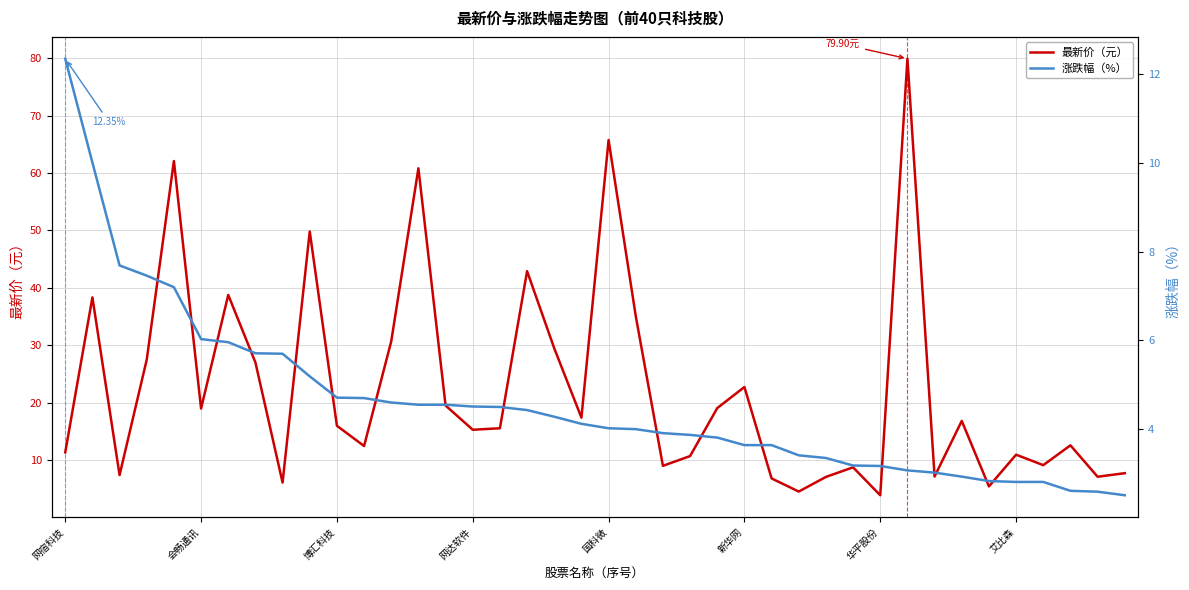

True or false: 涨跌幅（%） has more than 2 interior local peaks.

False